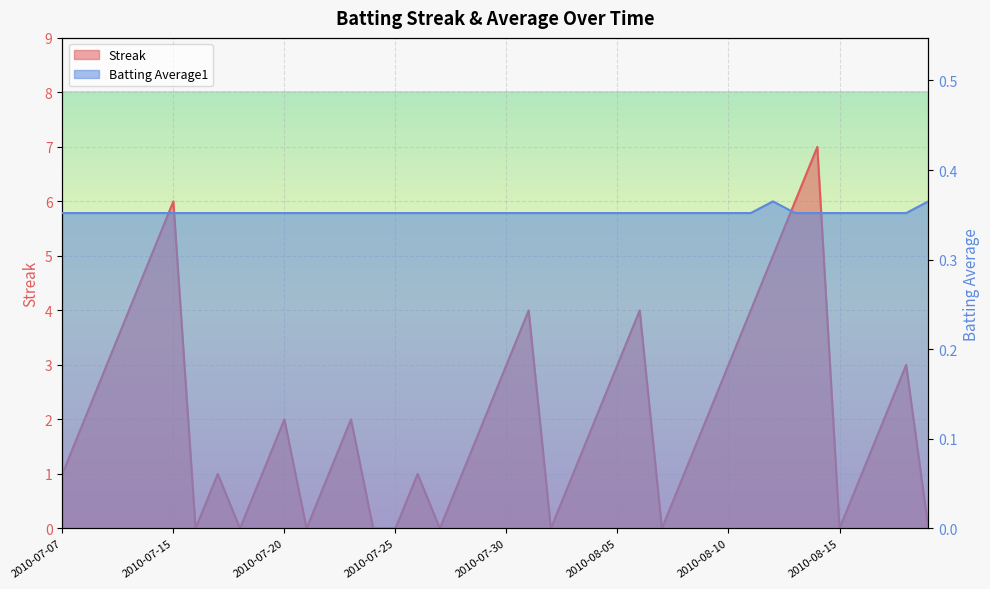

Between 2010-08-10 and 2010-08-11, which is larger?

2010-08-11